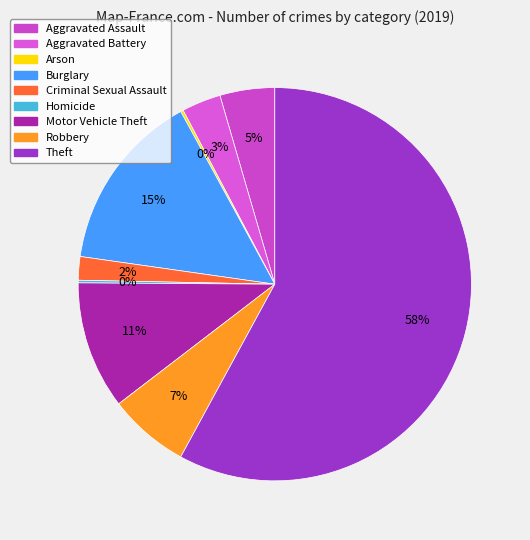

Which slice is the largest?

Theft